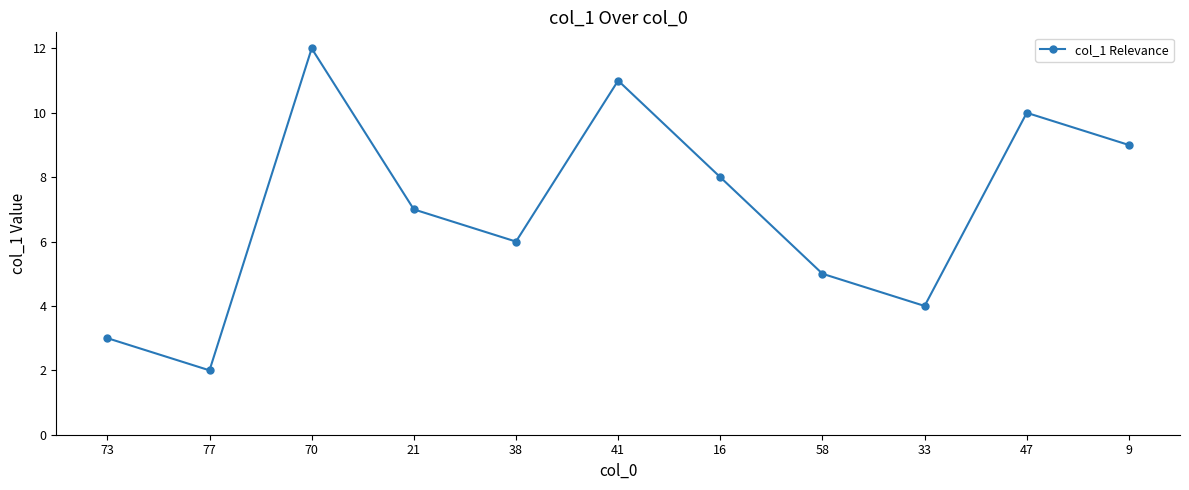

Rank the categories by value from lowest to highest.

77, 73, 33, 58, 38, 21, 16, 9, 47, 41, 70